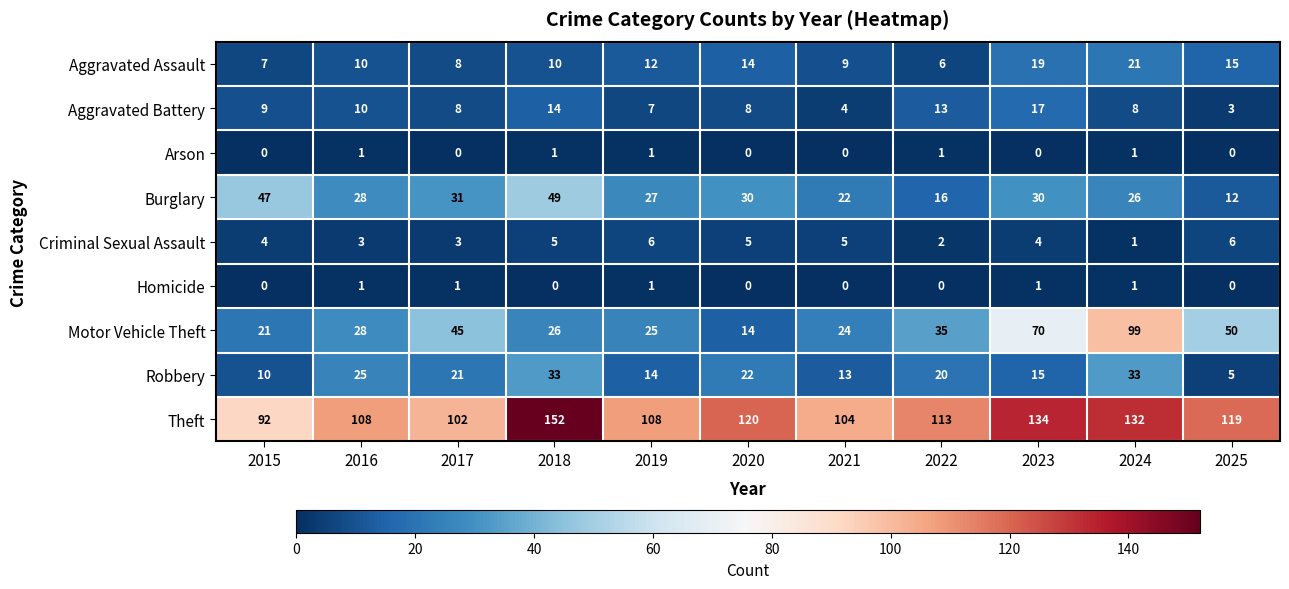

What is the total value across all series at 2025?

210